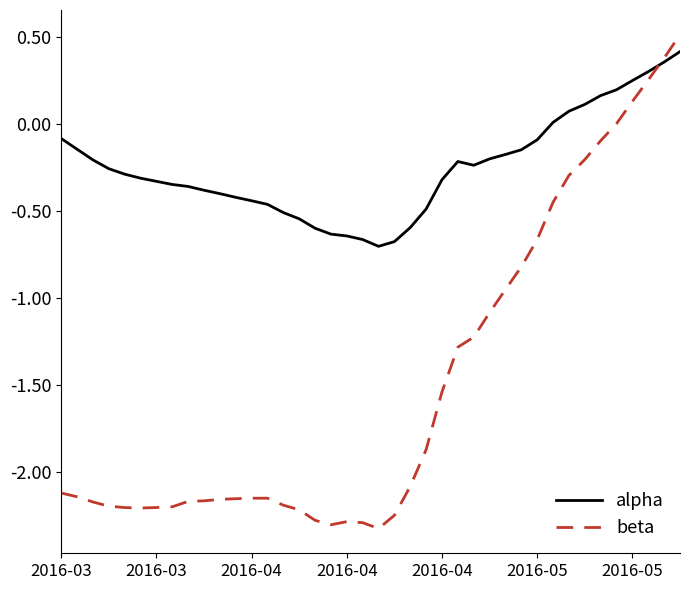

Which series has the largest total across all categories?

alpha